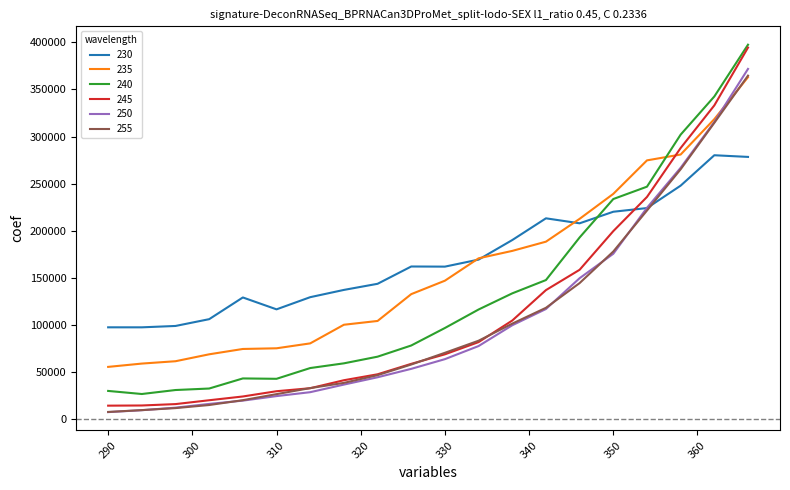

What is the highest value of the 235 series?

363042.6